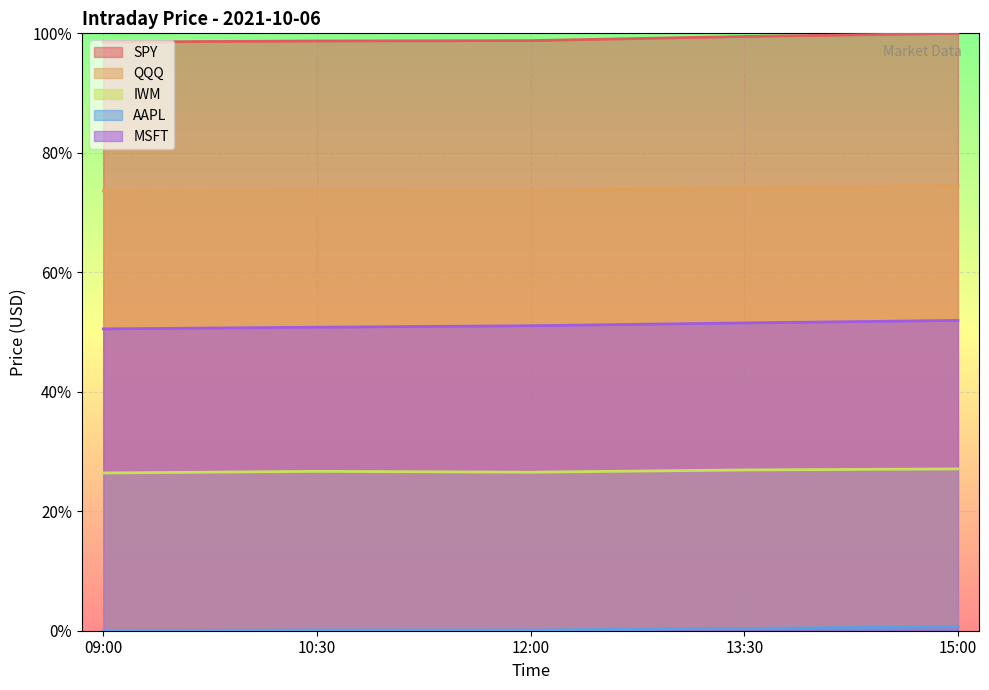

Does the chart display data point markers on the line(s)?

No